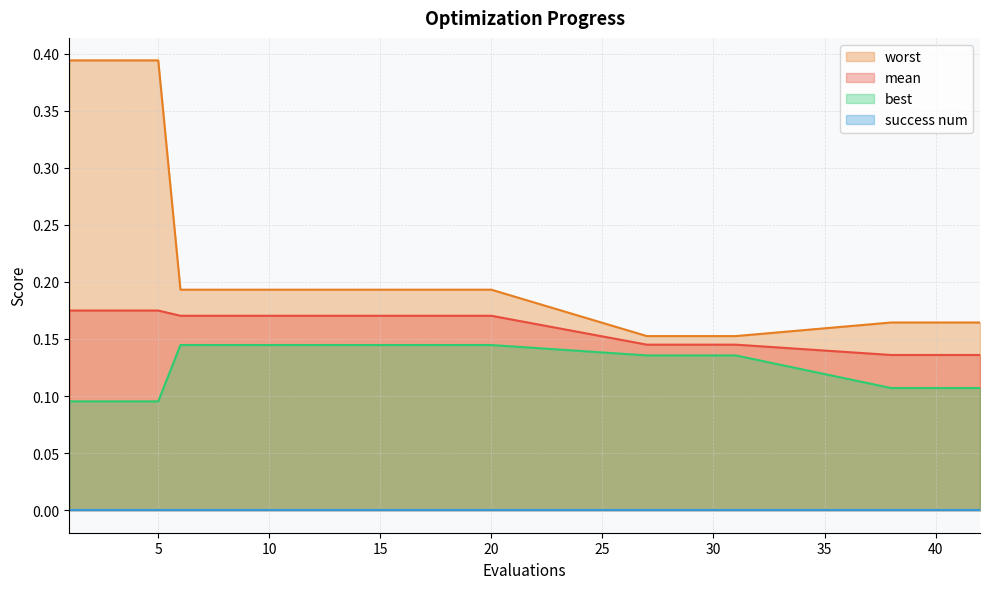

Which series has the largest total across all categories?

worst